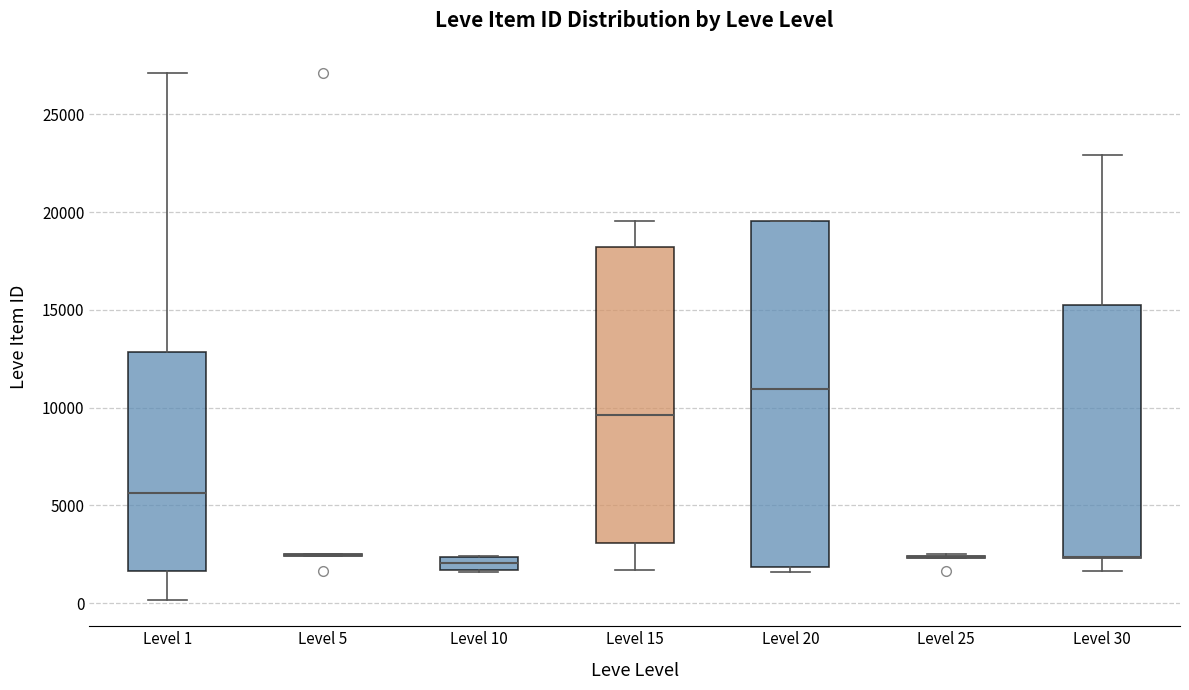

Which box is the tallest, from its lower edge to its upper edge?

Level 20